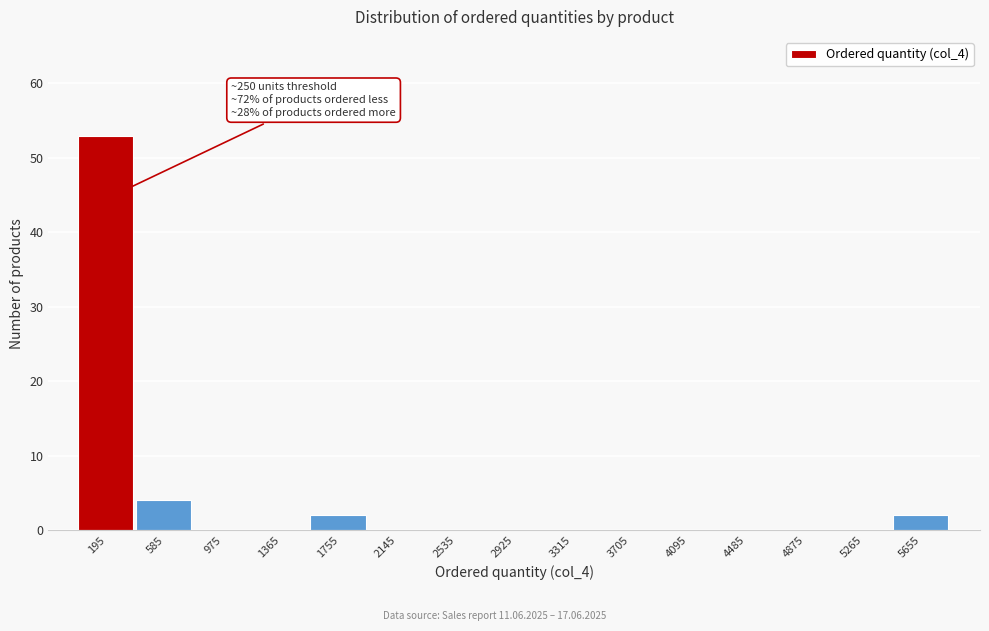

Over which range of the x-axis is the bar tallest?

0 to 400